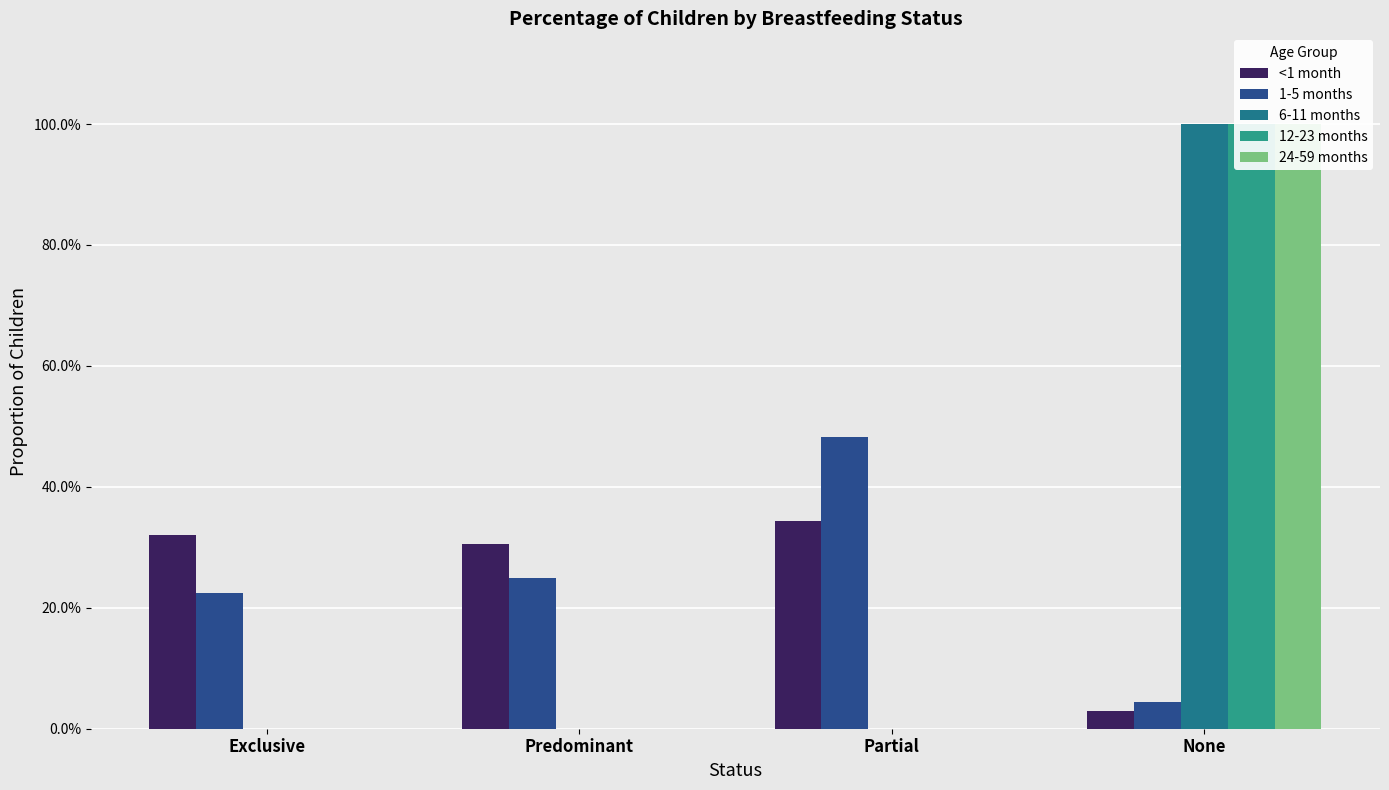

What is the sum of all 1-5 months values?

1.0